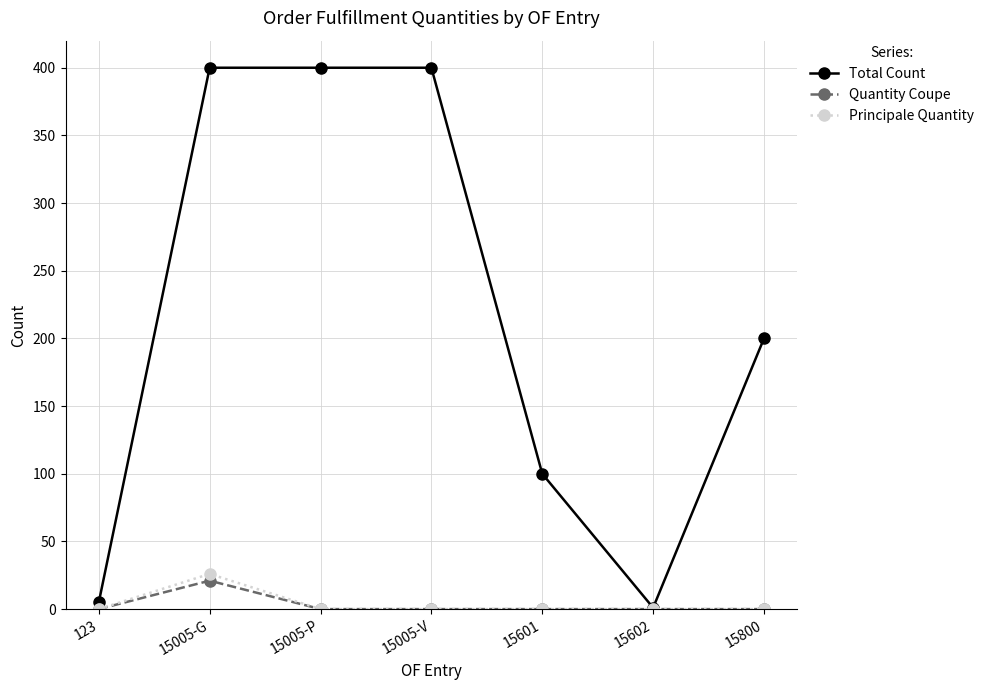

What is the difference between the second highest and minimum values in the Total Count series?

399